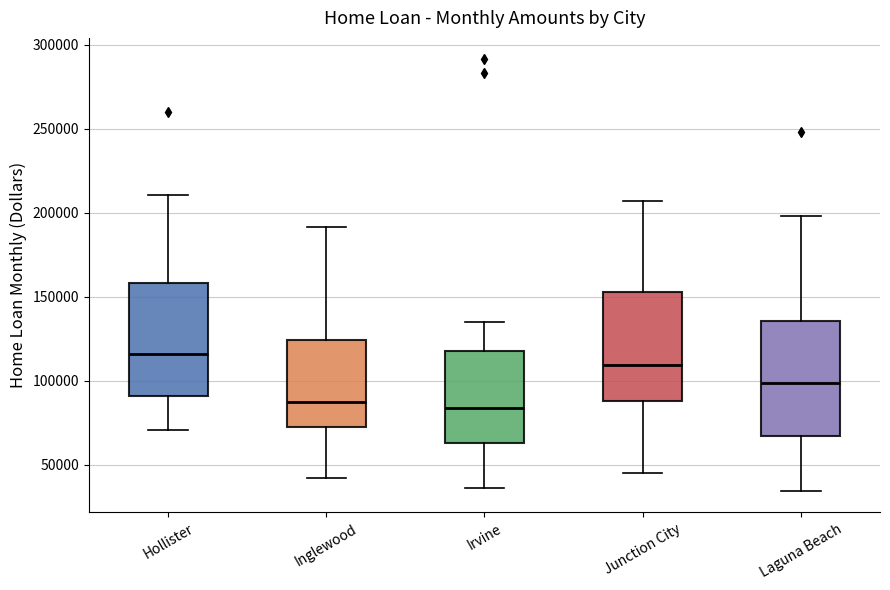

Where does the lower whisker of the box for Junction City end on the y-axis? The values are not printed on the chart, so give them approximately, as read against the axis.

45000